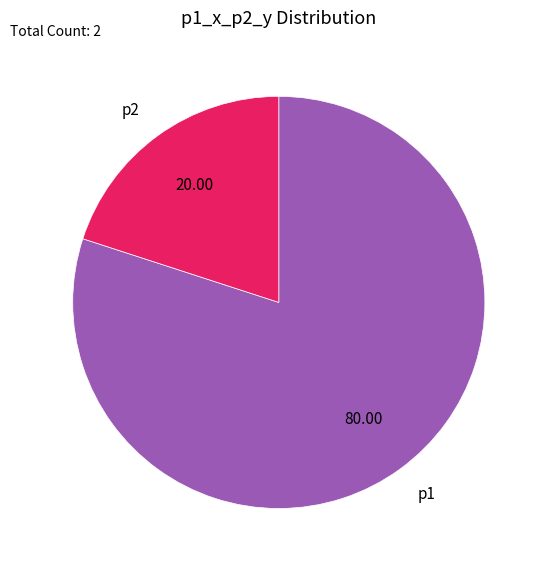

Is p2 the majority of the pie?

No